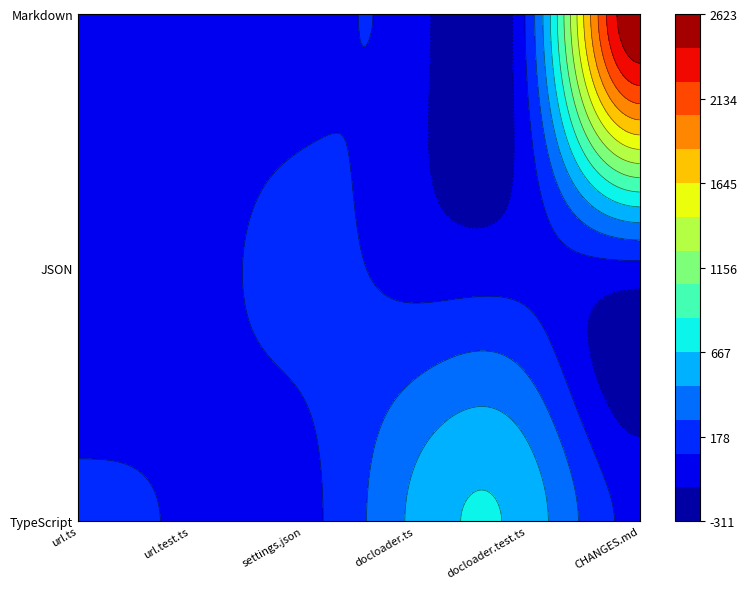

What is the difference between the second highest and minimum values in the TypeScript series?

536